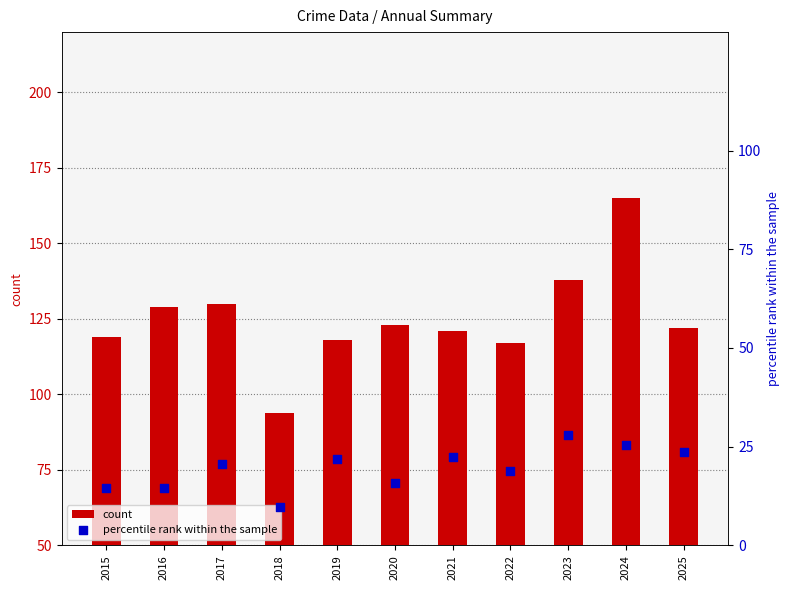

Is the value of percentile rank within the sample at 2021 greater than the value of count at 2016?

No